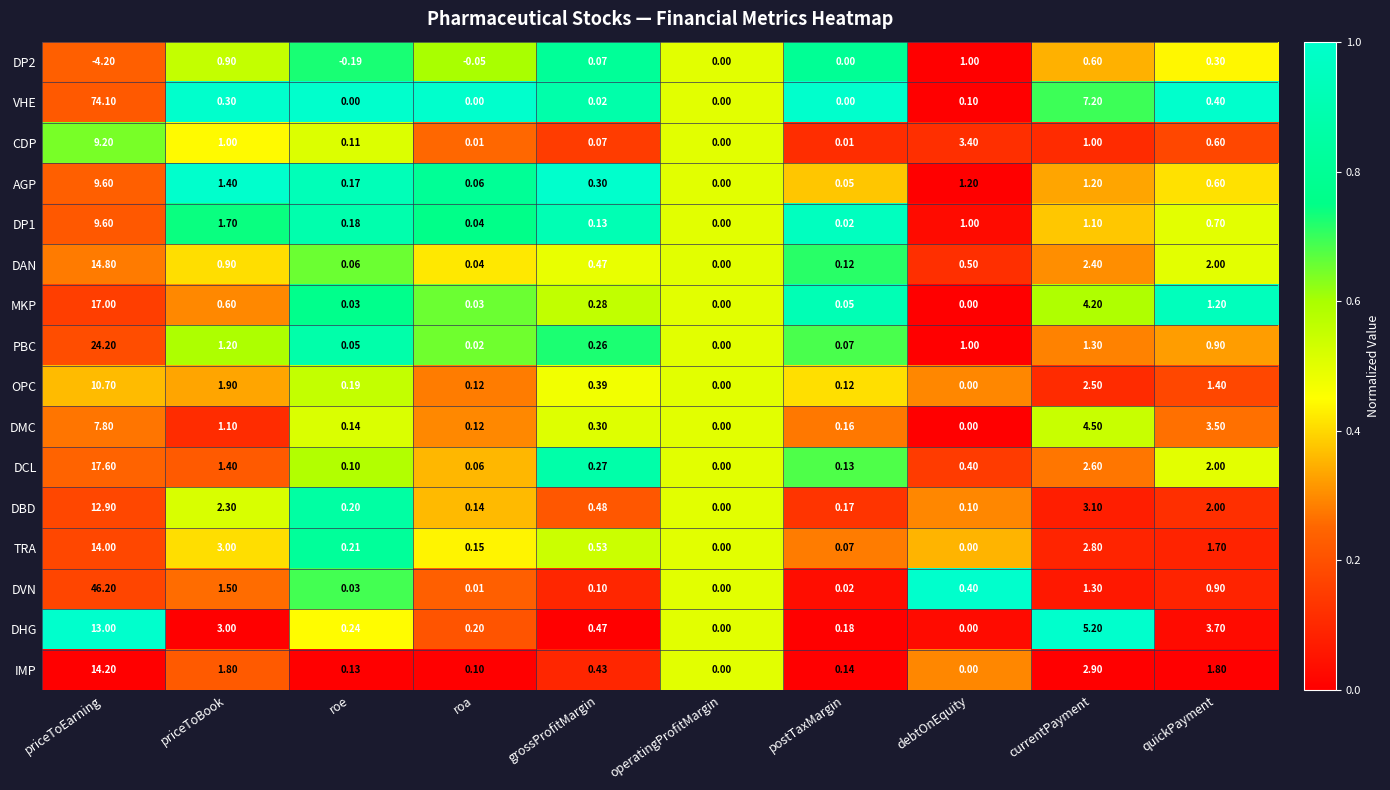

What is the difference between the highest and lowest values at currentPayment?

6.6